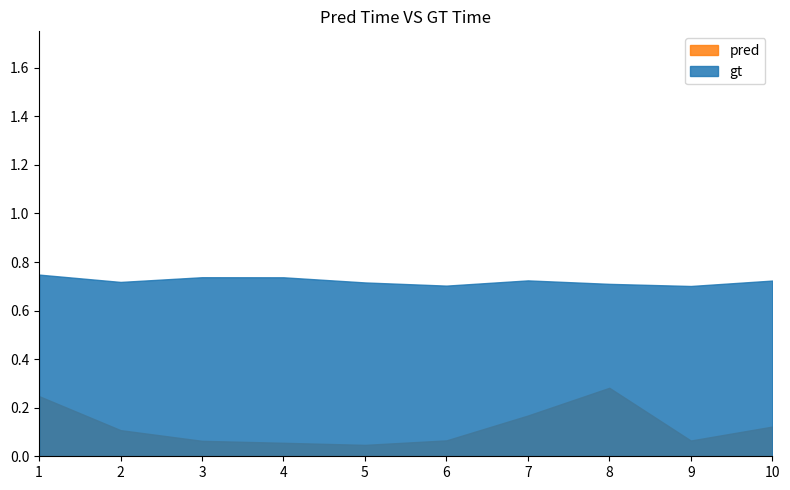

Which series has the largest total across all categories?

gt